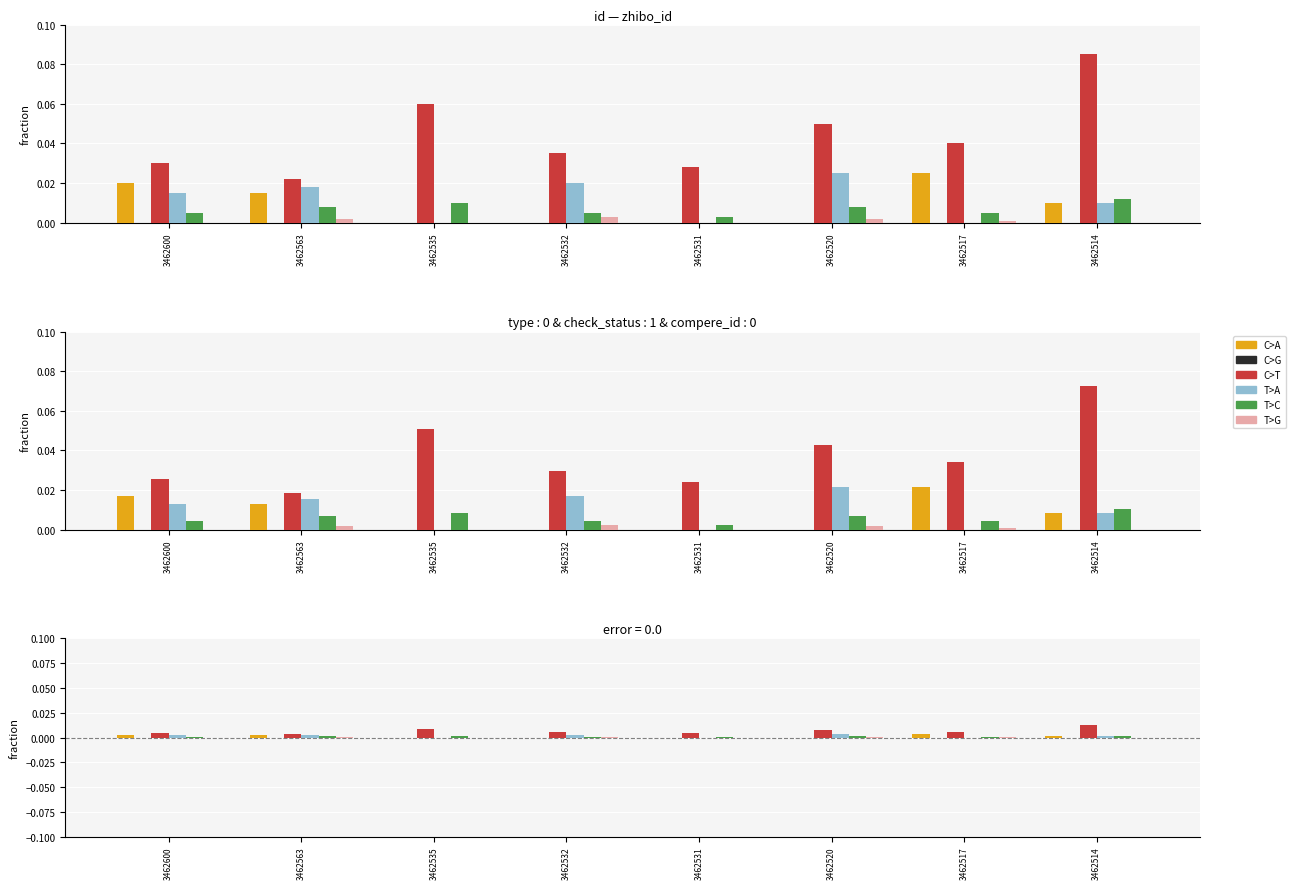

True or false: T>G has a value of 0.0 at 3462600.

True